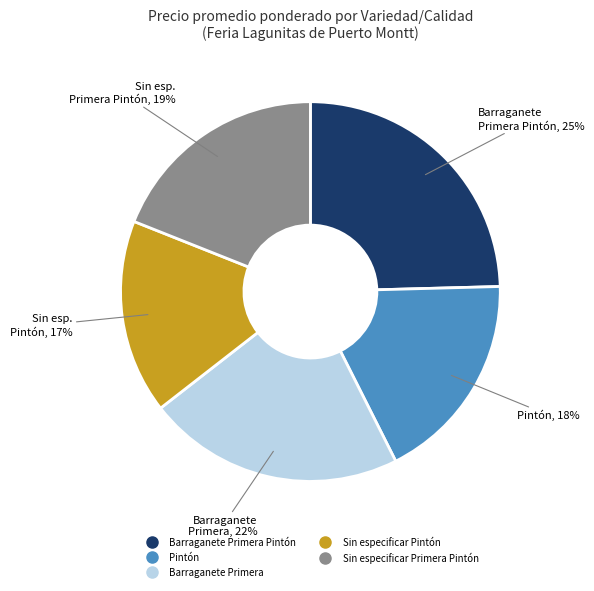

How many segments does this pie chart have?

5